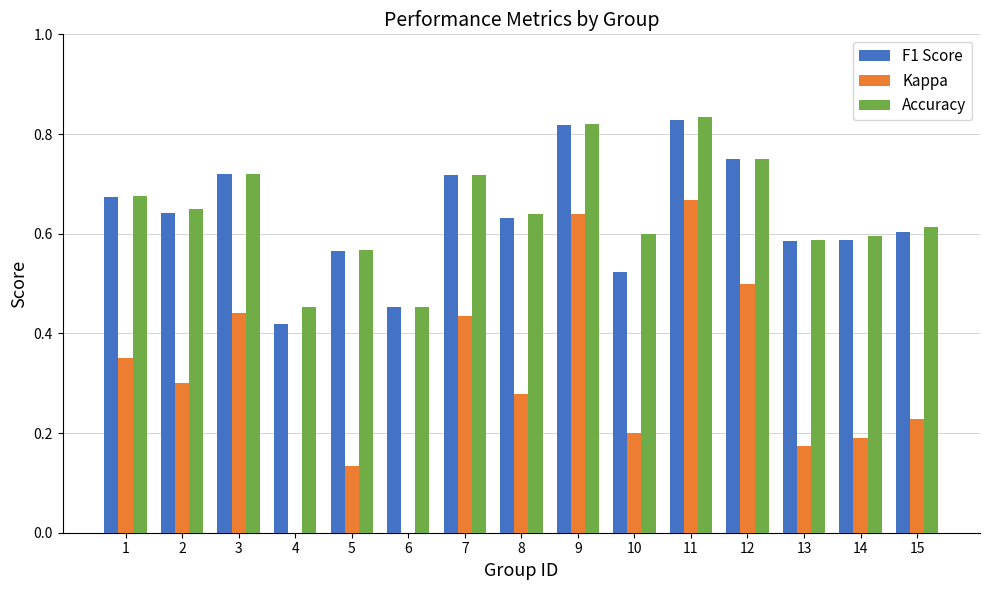

The value of Accuracy at 1 is 0.3. True or false?

False